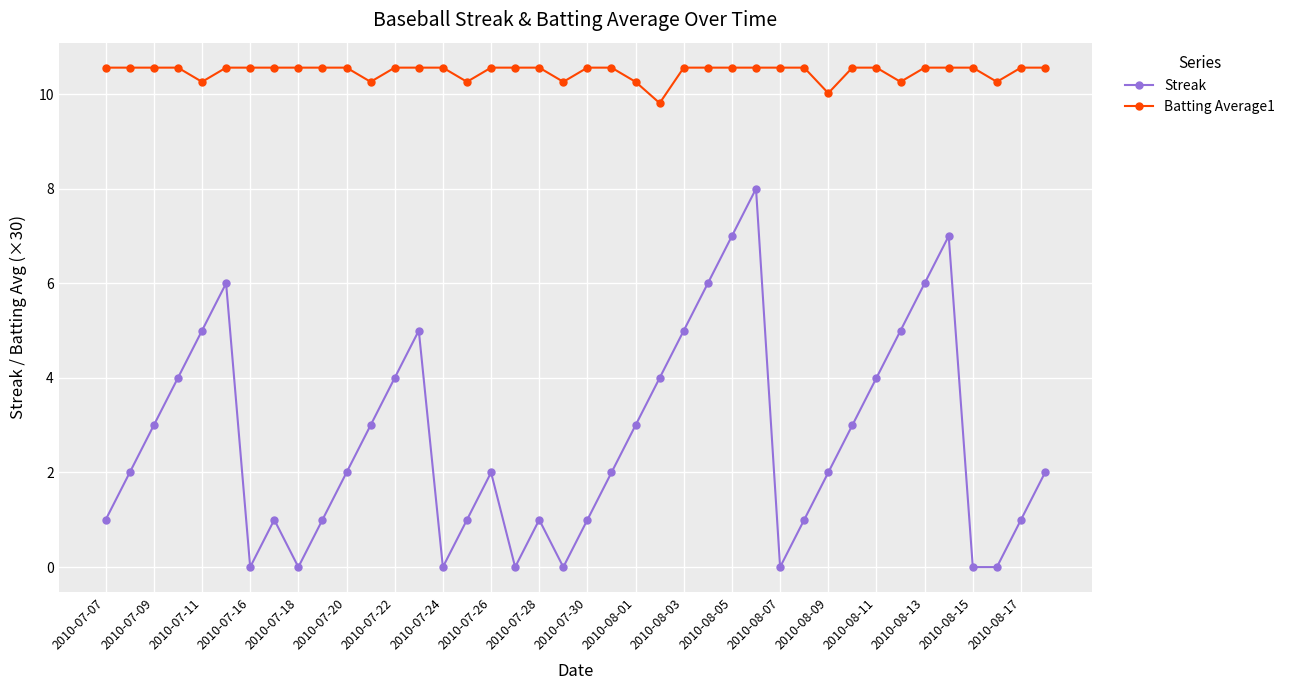

What is the value of the Batting Average1 point at the 27th from the left?

10.6